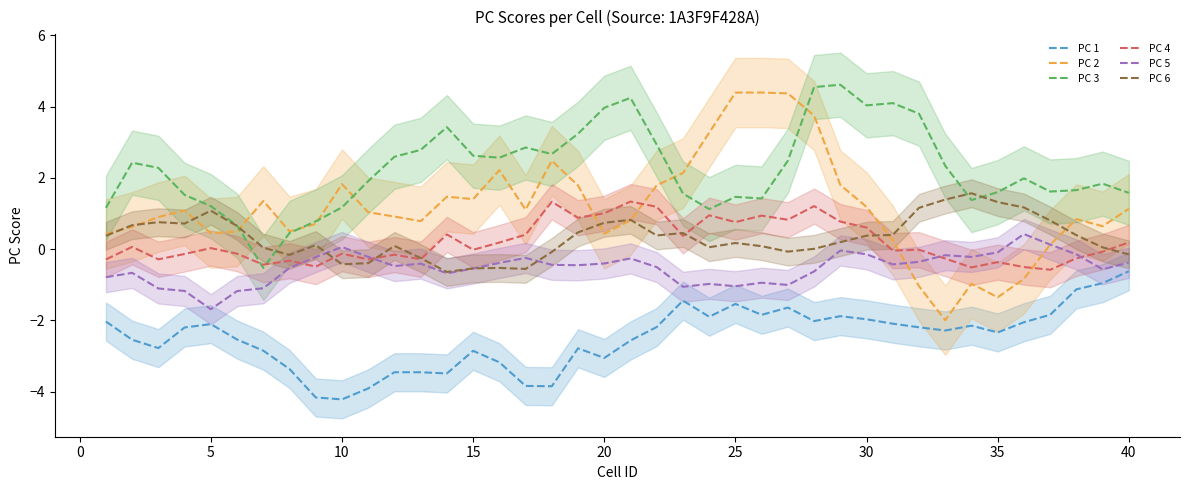

How many values in PC 5 are below zero?

37